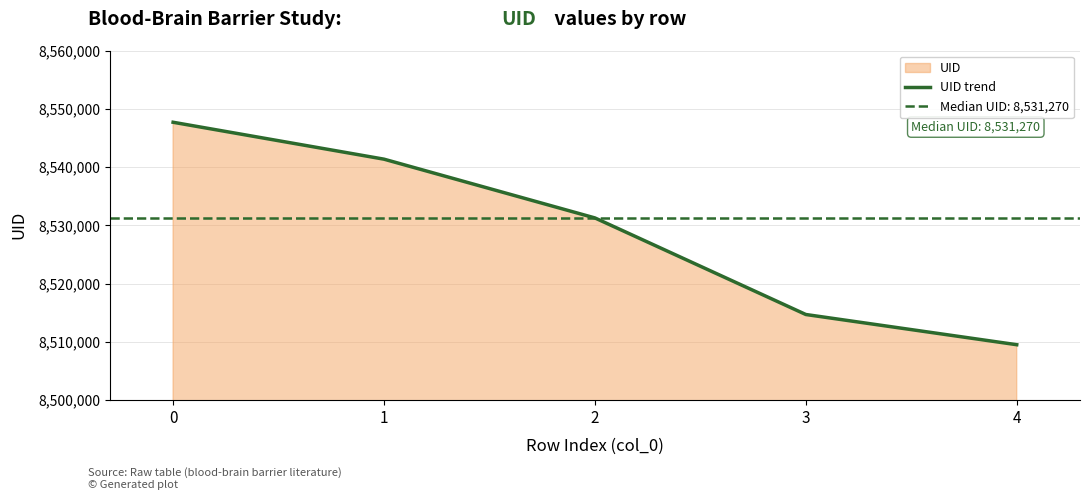

What value does the data have at 3?

8514700